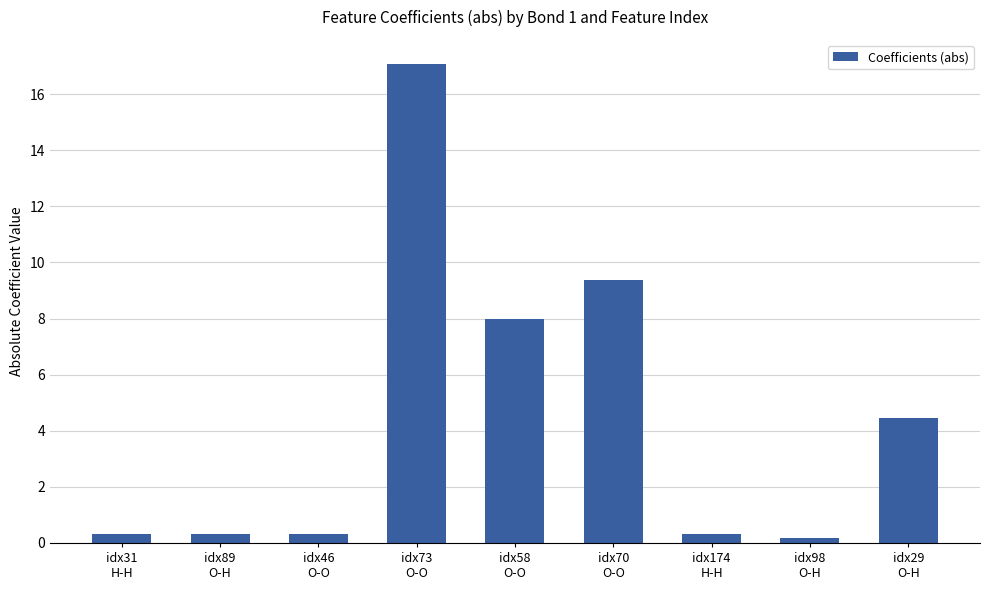

What is the greatest value displayed?

17.1